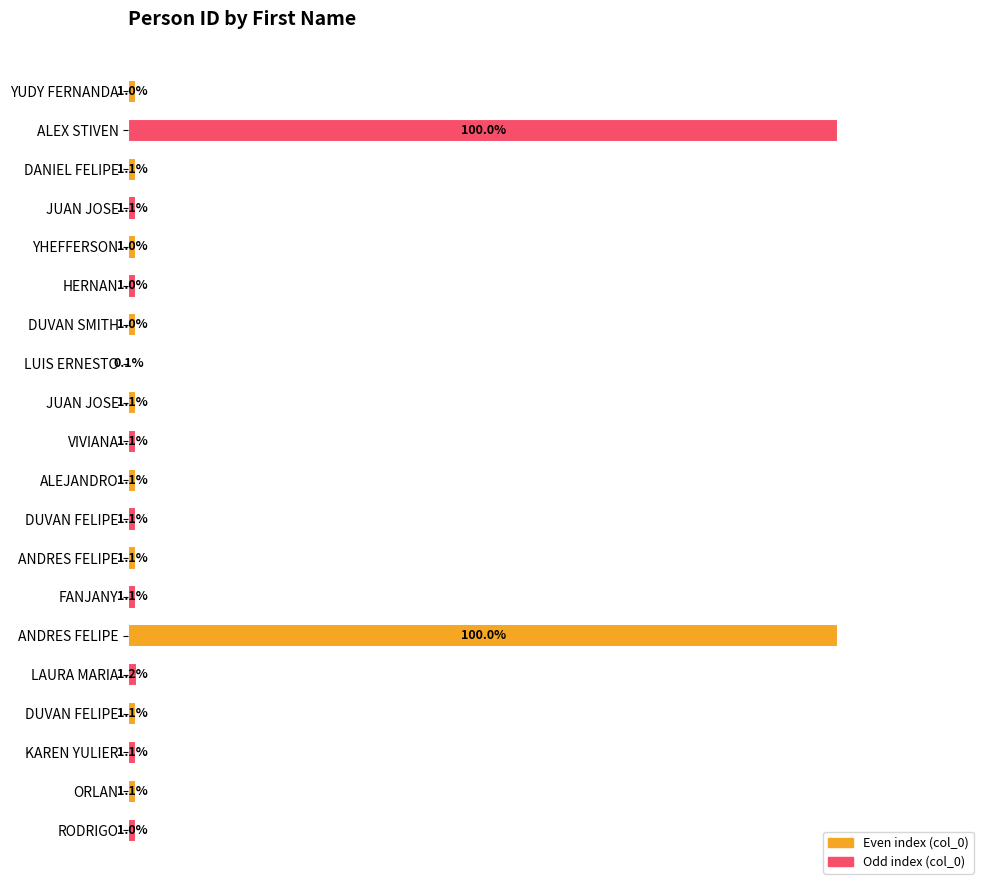

What is the maximum value shown in the chart?

100.0